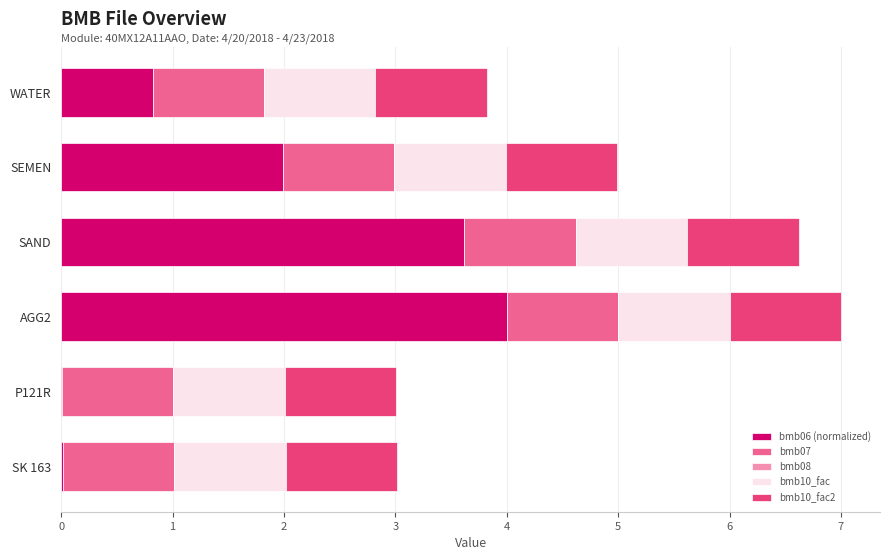

Which category has the highest value in the bmb06 (normalized) series?

AGG2